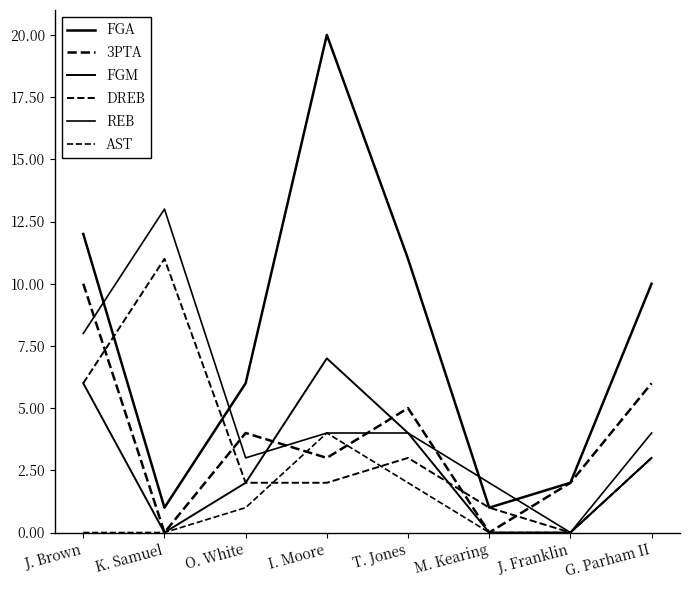

Where is the first local maximum for 3PTA?

O. White